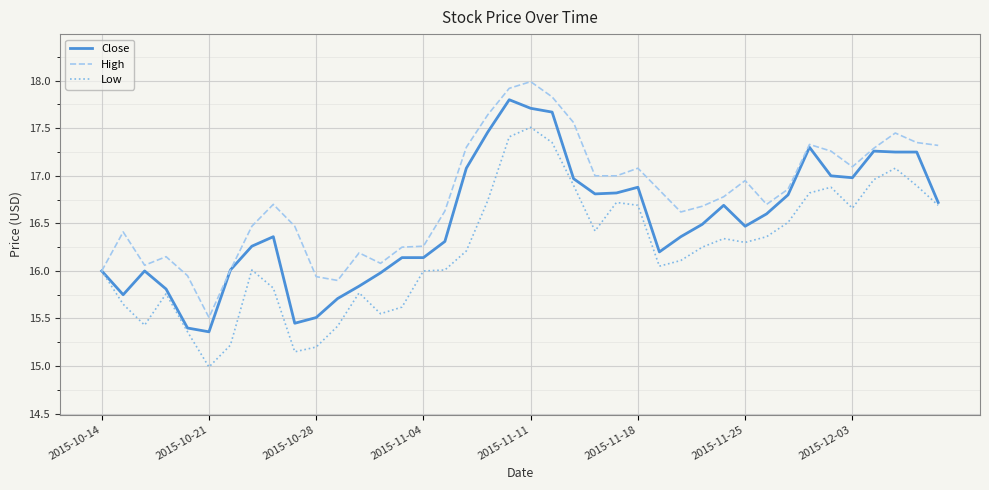

What is the highest value of the Close series?

17.8